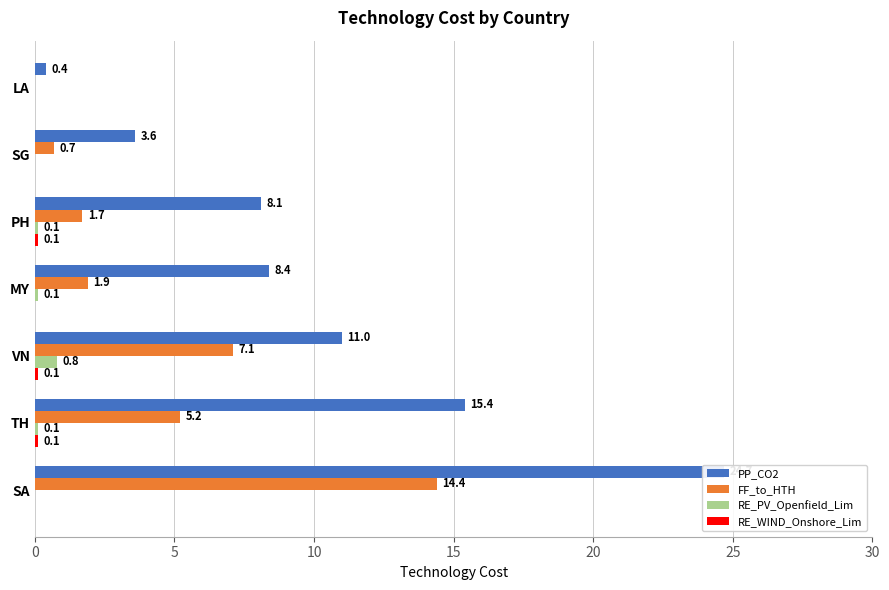

What is the sum of all FF_to_HTH values?

31.0